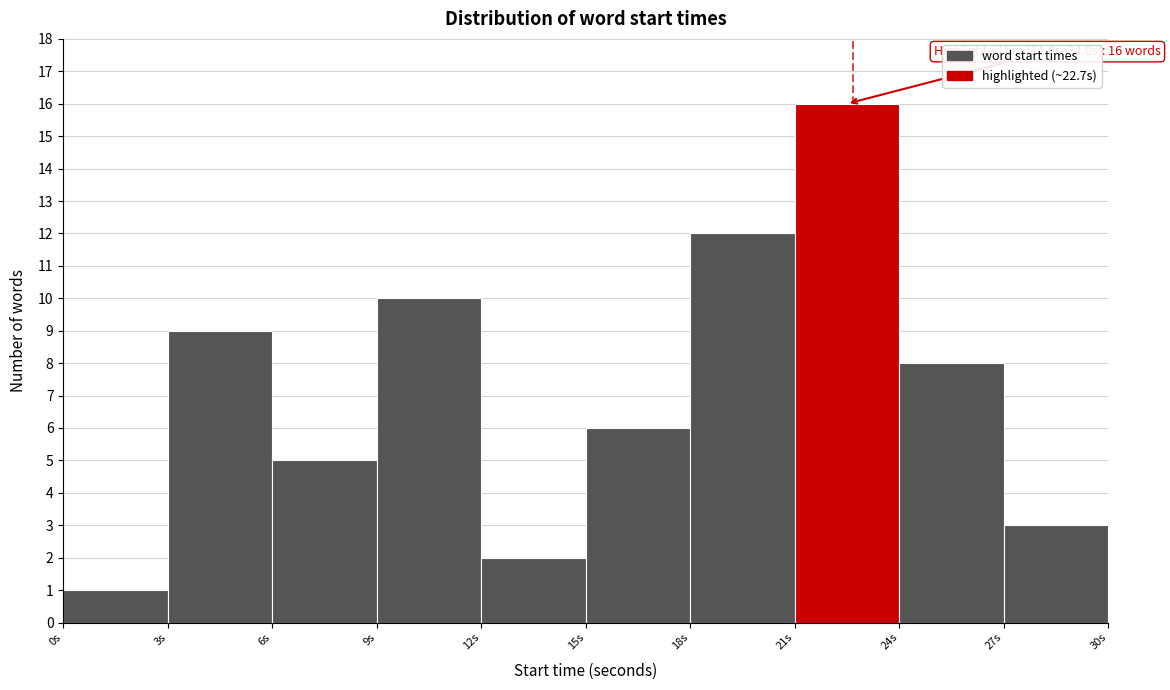

Over which range of the x-axis is the bar tallest?

21 to 24